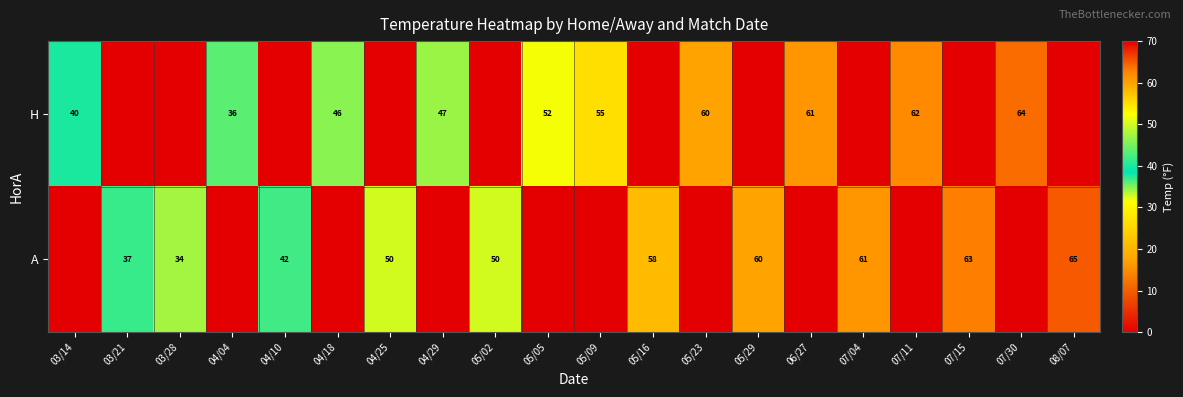

Is it true that A equals 53 at 03/28?

False